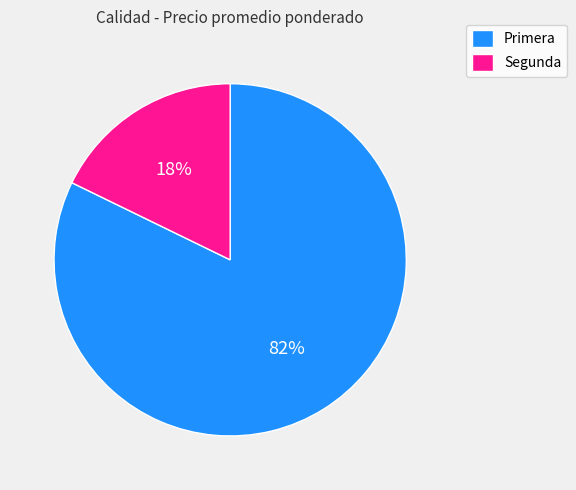

To the nearest percent, what portion does Segunda represent?

18%